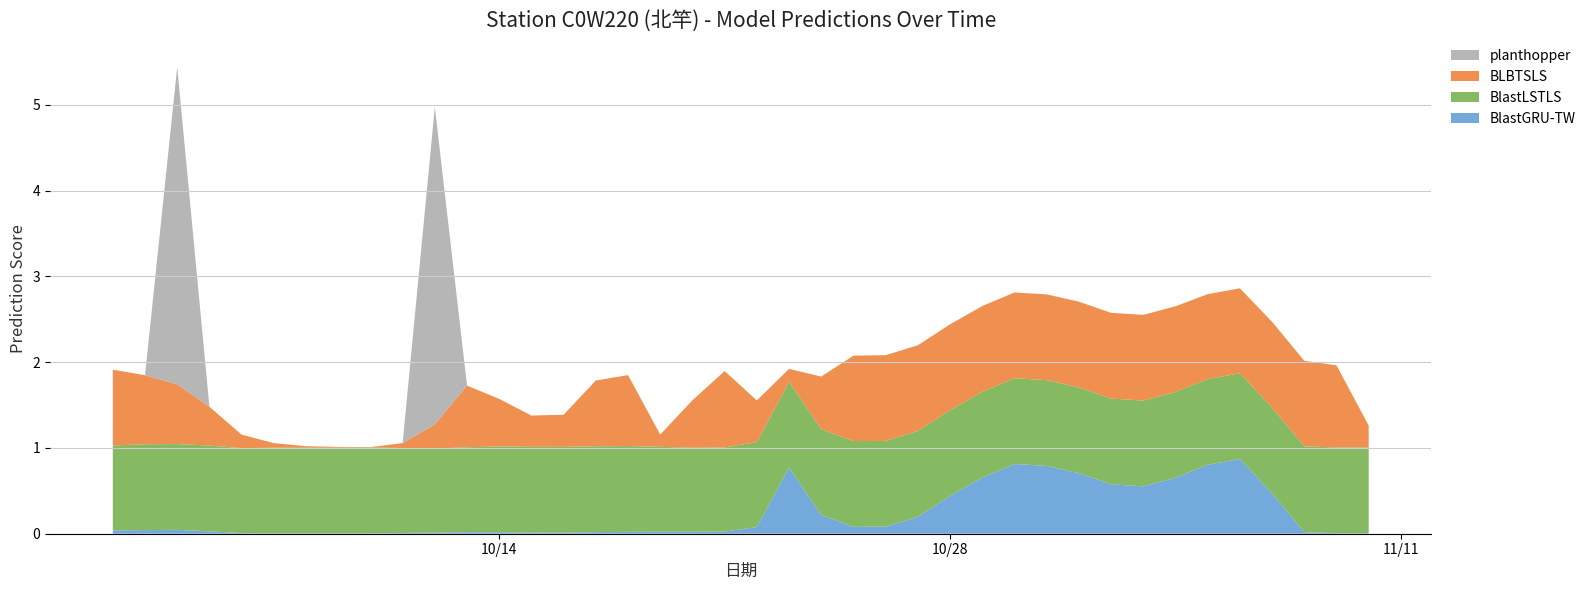

Reading right to left, extract all data points from this chart.

BlastGRU-TW: 0.0	0.0	0.0	0.5	0.9	0.8	0.7	0.6	0.6	0.7	0.8	0.8	0.7	0.4	0.2	0.1	0.1	0.2	0.8	0.1	0.0	0.0	0.0	0.0	0.0	0.0	0.0	0.0	0.0	0.0	0.0	0.0	0.0	0.0	0.0	0.0	0.0	0.0	0.0	0.0
BlastLSTLS: 1.0	1.0	1.0	1.0	1.0	1.0	1.0	1.0	1.0	1.0	1.0	1.0	1.0	1.0	1.0	1.0	1.0	1.0	1.0	1.0	1.0	1.0	1.0	1.0	1.0	1.0	1.0	1.0	1.0	1.0	1.0	1.0	1.0	1.0	1.0	1.0	1.0	1.0	1.0	1.0
BLBTSLS: 0.3	1.0	1.0	1.0	1.0	1.0	1.0	1.0	1.0	1.0	1.0	1.0	1.0	1.0	1.0	1.0	1.0	0.6	0.1	0.5	0.9	0.6	0.1	0.8	0.8	0.4	0.4	0.6	0.7	0.3	0.1	0.0	0.0	0.0	0.1	0.2	0.5	0.7	0.8	0.9
planthopper: 0.0	0.0	0.0	0.0	0.0	0.0	0.0	0.0	0.0	0.0	0.0	0.0	0.0	0.0	0.0	0.0	0.0	0.0	0.0	0.0	0.0	0.0	0.0	0.0	0.0	0.0	0.0	0.0	0.0	3.7	0.0	0.0	0.0	0.0	0.0	0.0	0.0	3.7	0.0	0.0